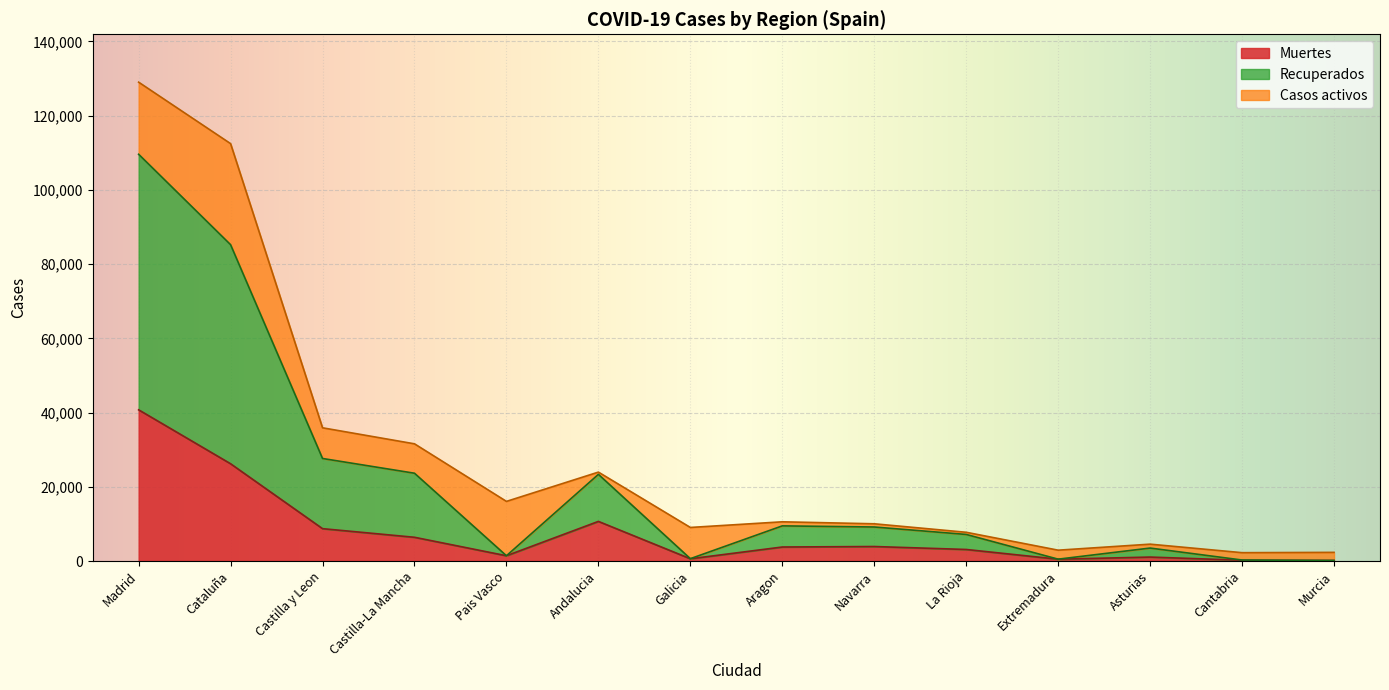

At which category is the sum across all series the highest?

Madrid